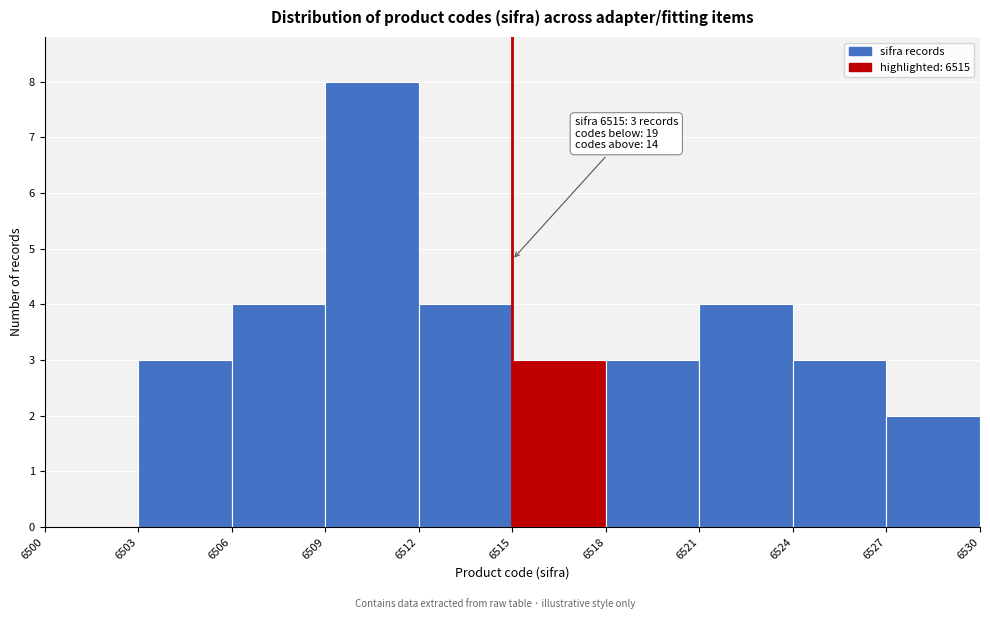

Over which range of the x-axis is the bar tallest?

6509 to 6512